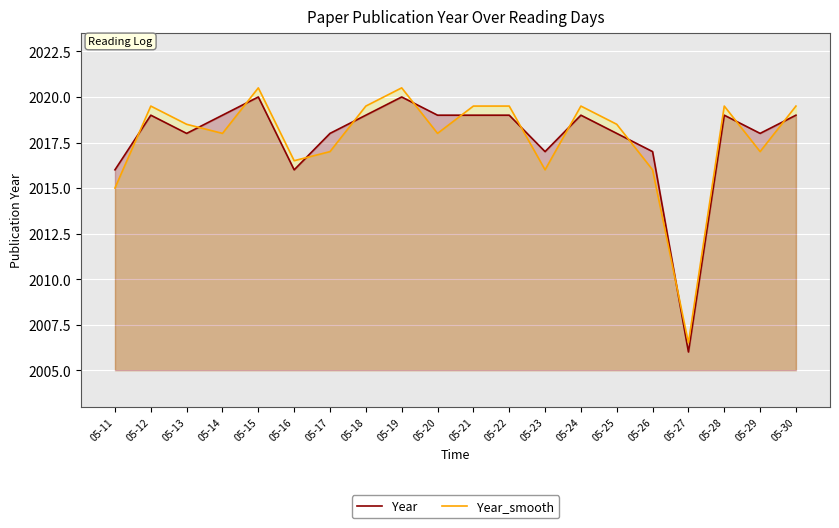

True or false: Year has a value of 3455.4 at 05-29.

False